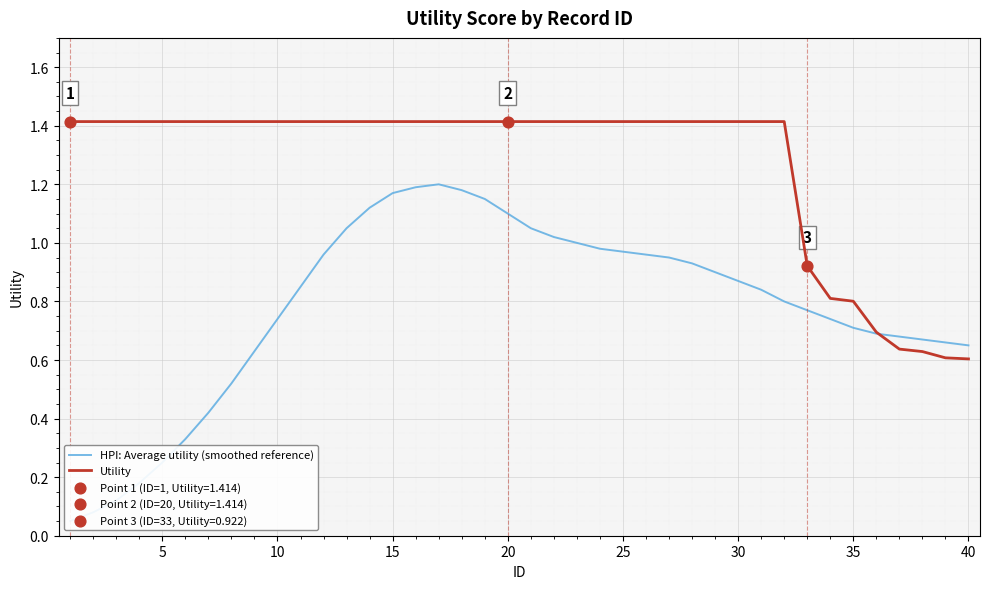

At how many categories does at least one series exceed 1?

32